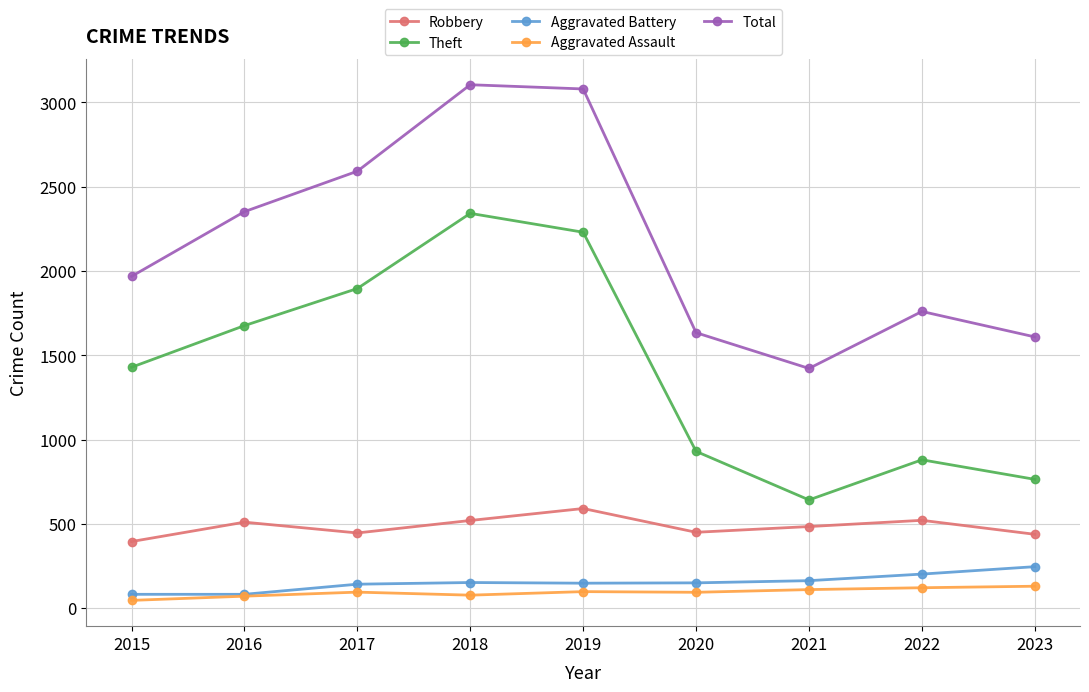

Is the value of Robbery at 2018 greater than the value of Aggravated Assault at 2016?

Yes